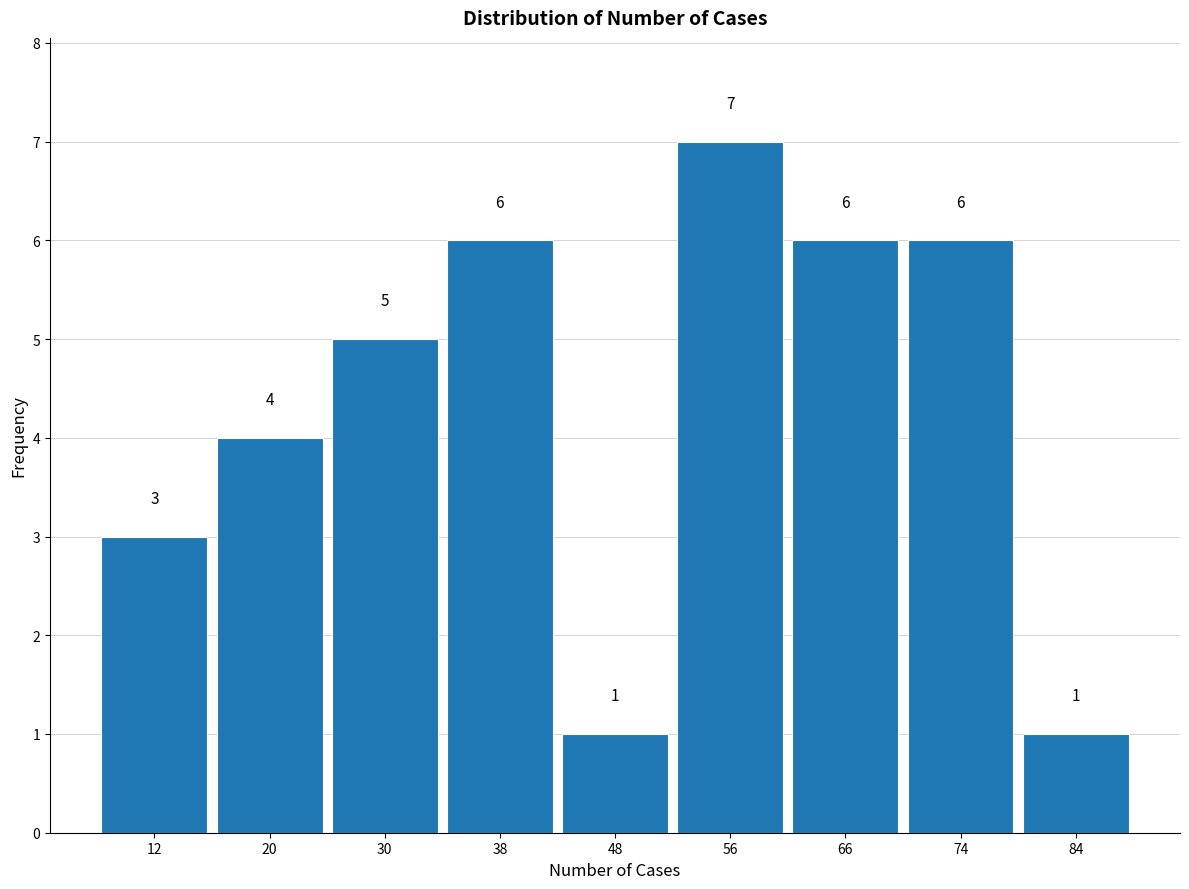

What is the height of the bar covering 79 to 88 on the x-axis?

1